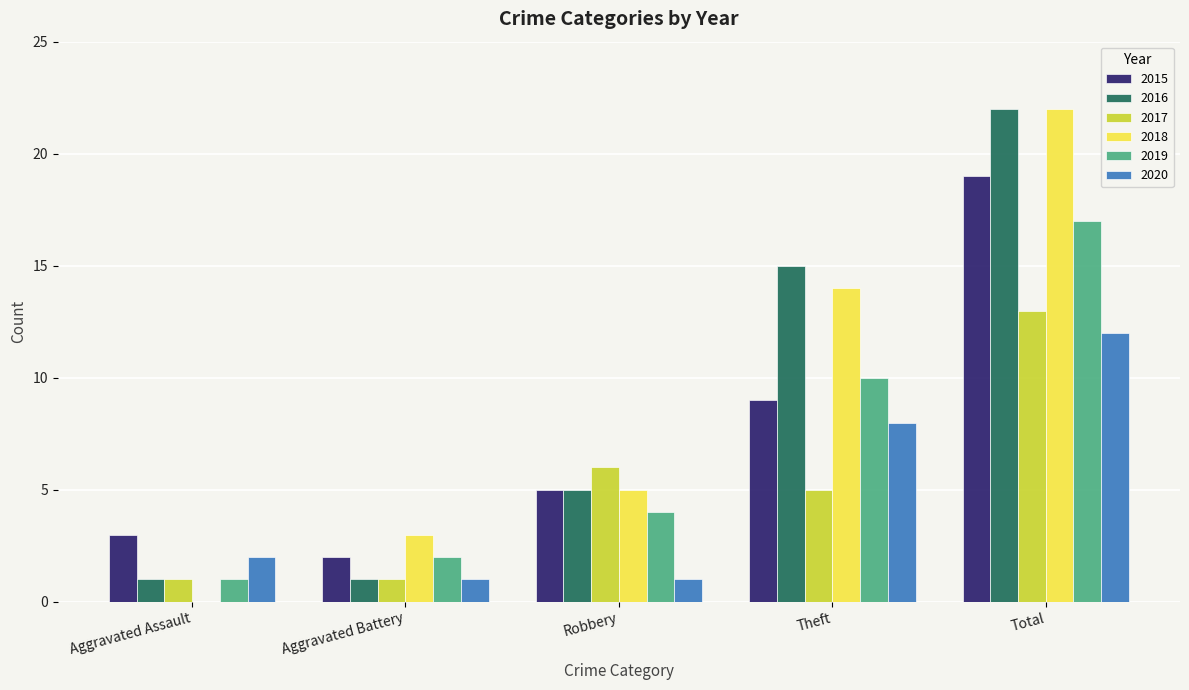

What is the total value across all series at Robbery?

26